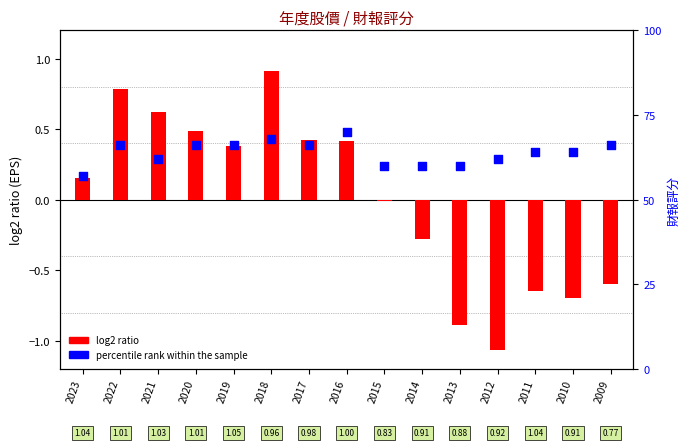

Which series has the largest total across all categories?

percentile rank within the sample